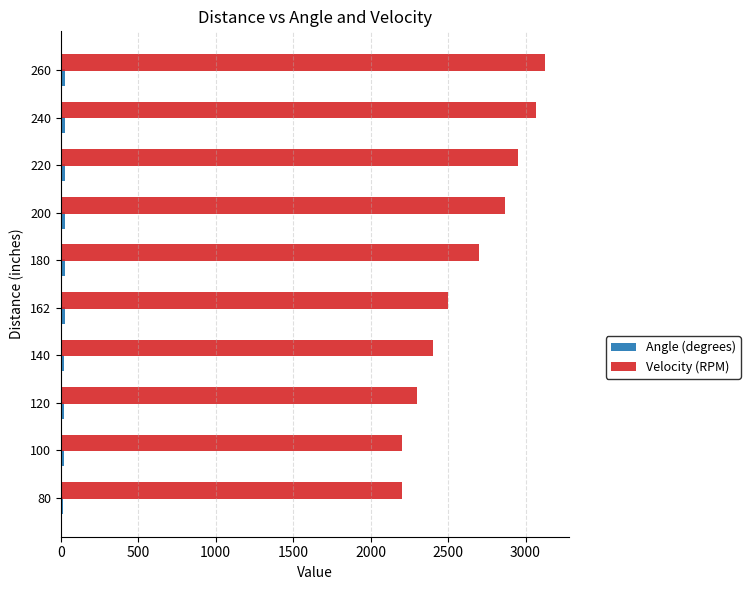

What is the greatest value displayed?

3126.0